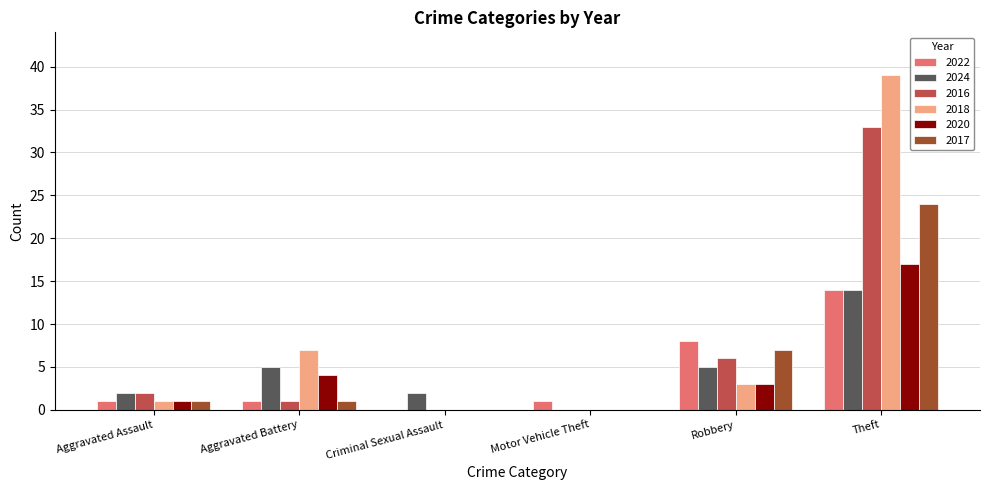

At which label is 2016 closest to 16?

Robbery